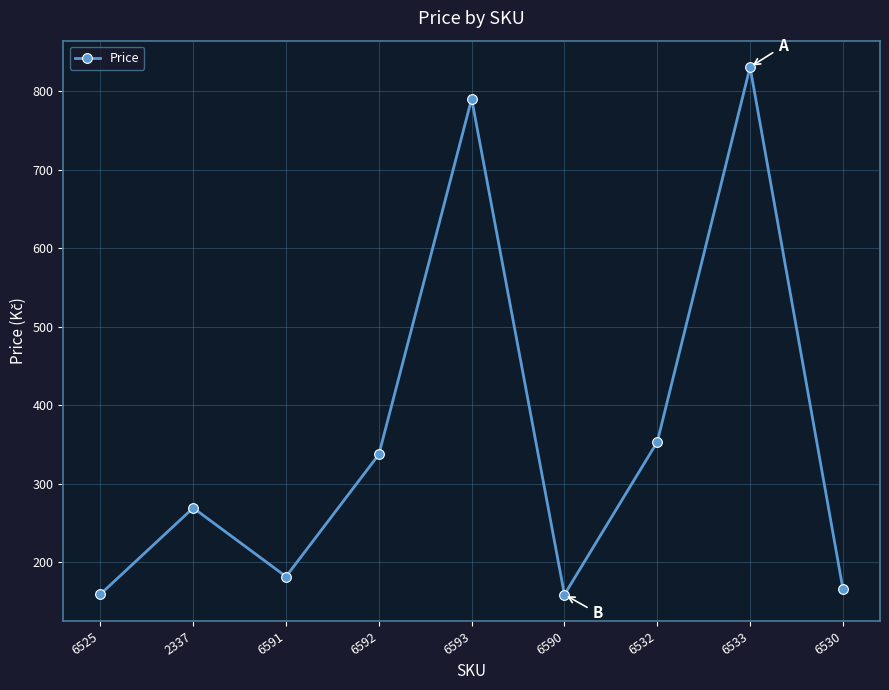

What is the ratio of the value at 6525 to the value at 6593?

0.2